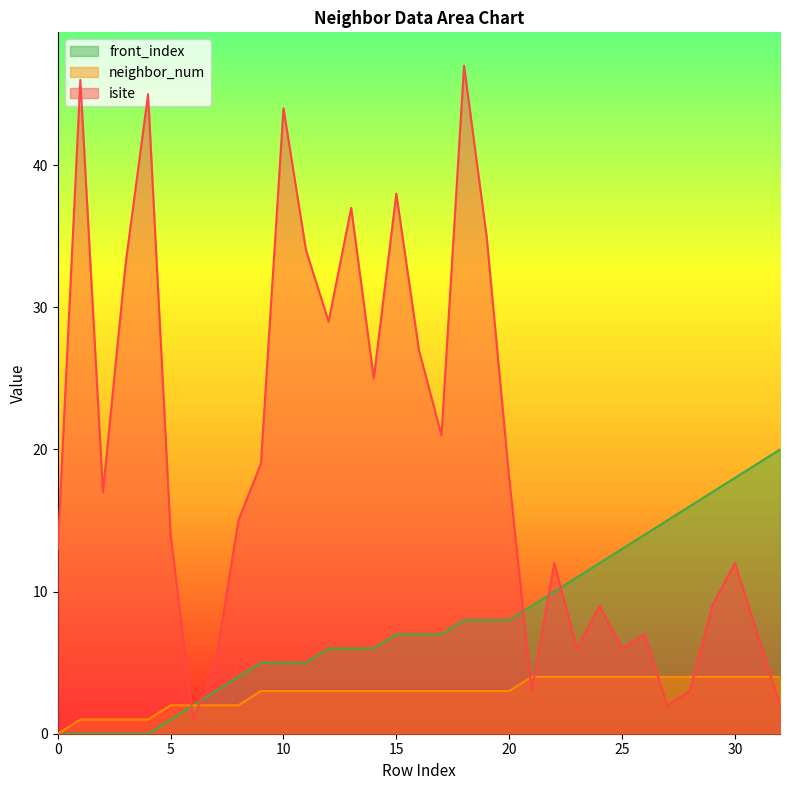

Where does the isite series first go above 15?

1